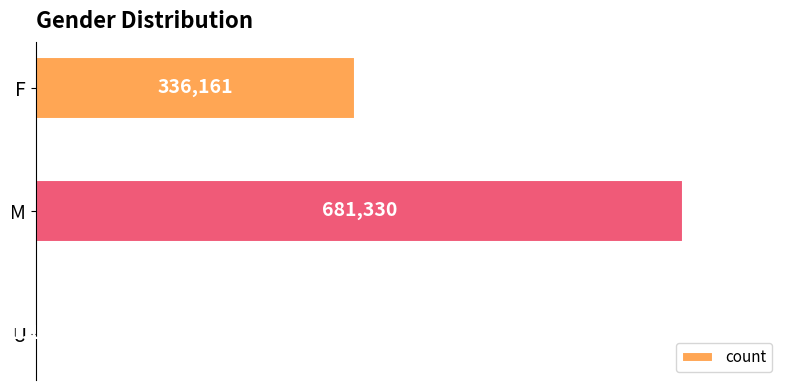

Which category has the highest value across all series?

M